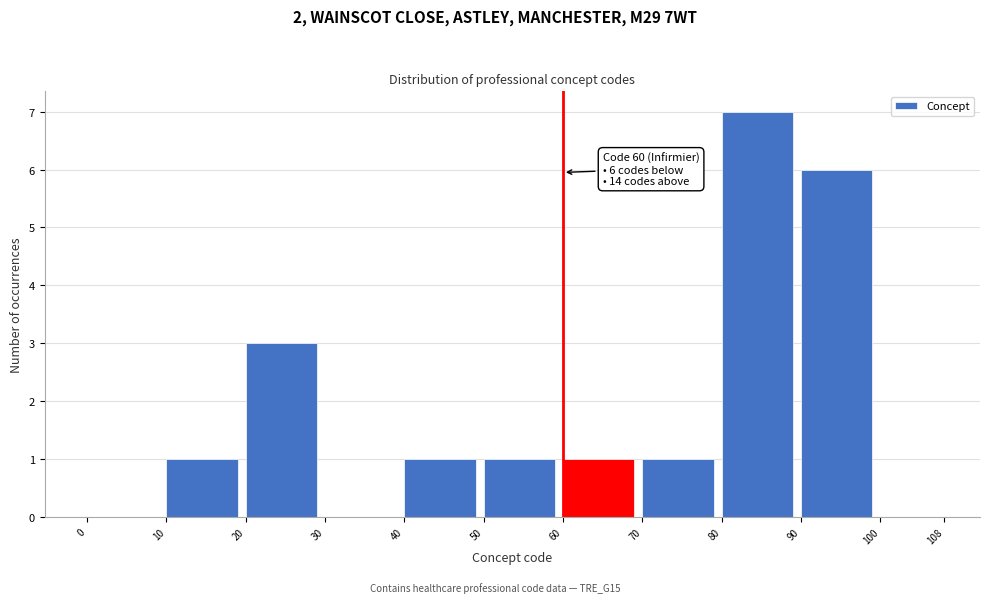

Which range on the x-axis has the tallest bar?

80 to 90